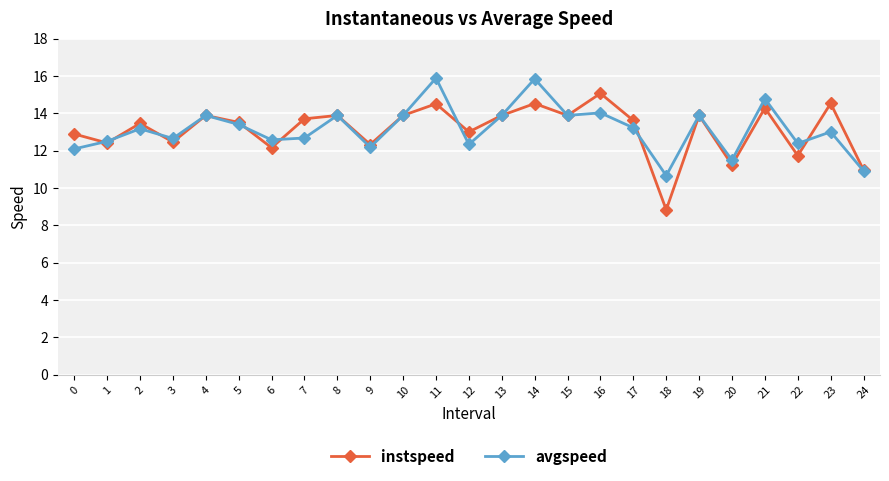

What is the total value across all series at 9?

24.5